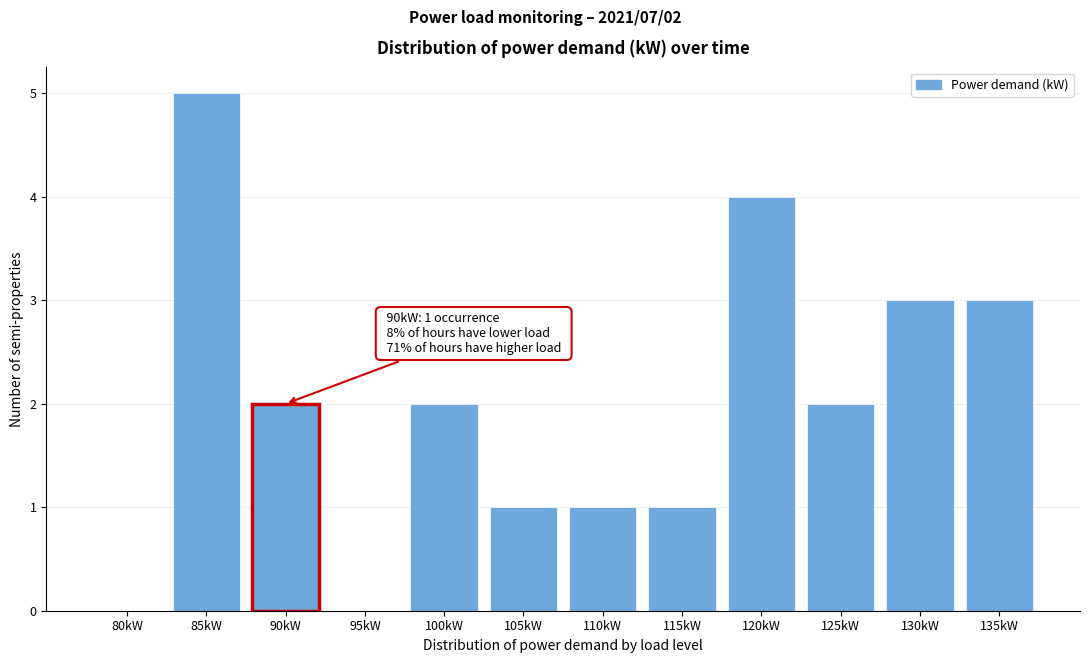

Reading right to left, extract all data points from this chart.

135kW=3	130kW=3	125kW=2	120kW=4	115kW=1	110kW=1	105kW=1	100kW=2	95kW=0	90kW=2	85kW=5	80kW=0